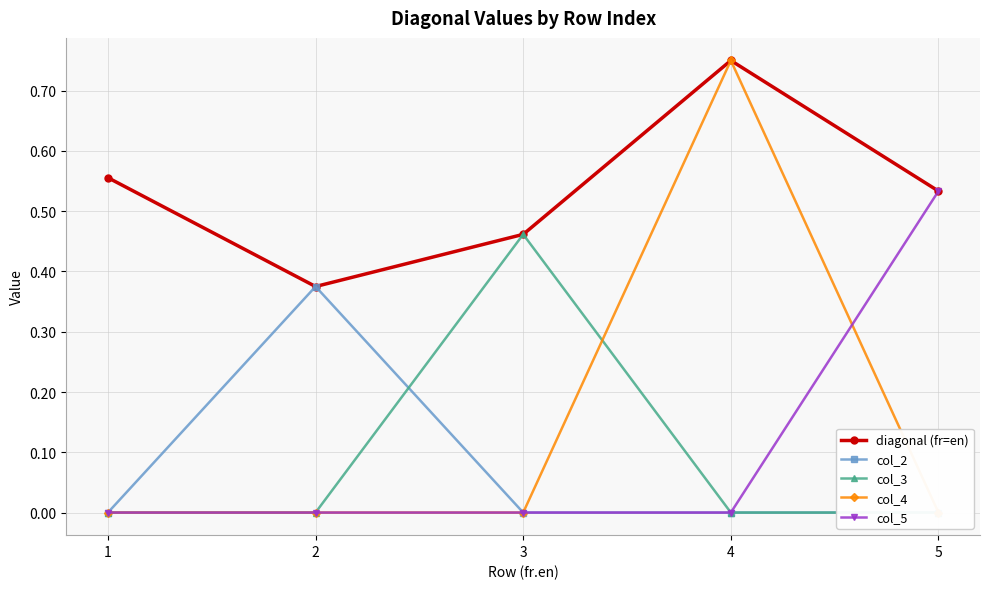

At which label does col_4 reach its minimum?

1